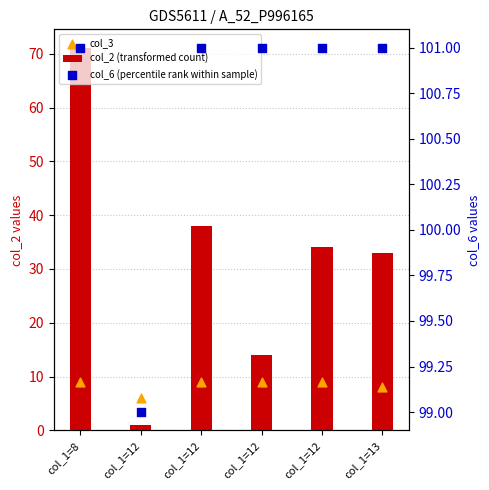

Which series contains the highest Y value?

col_6 (percentile rank within sample)